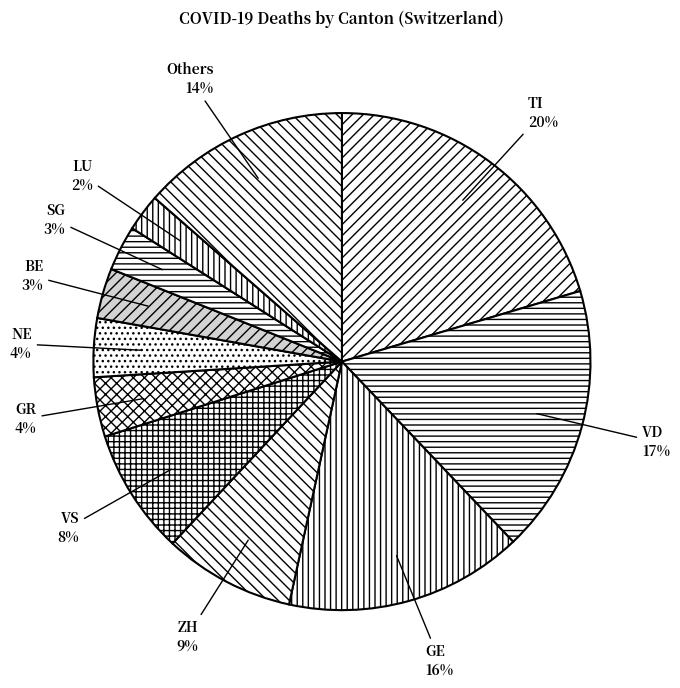

Which slice is the smallest?

LU